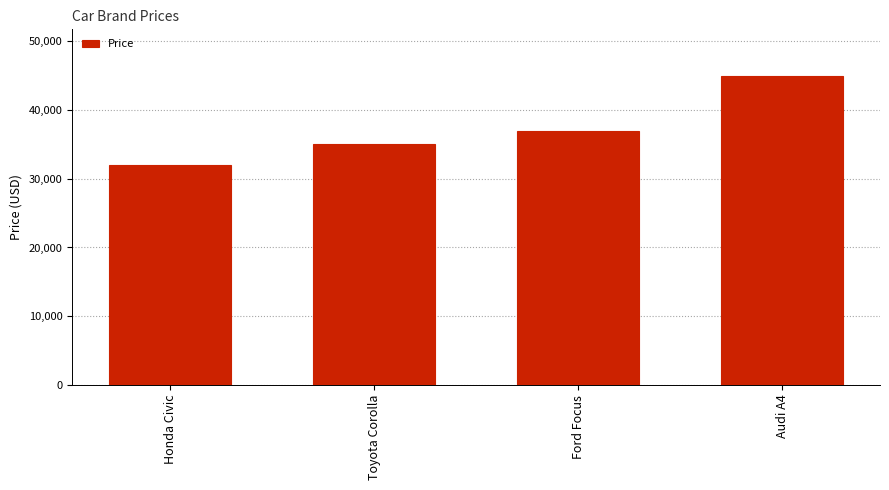

Is it true that the value at Audi A4 is 24053?

False